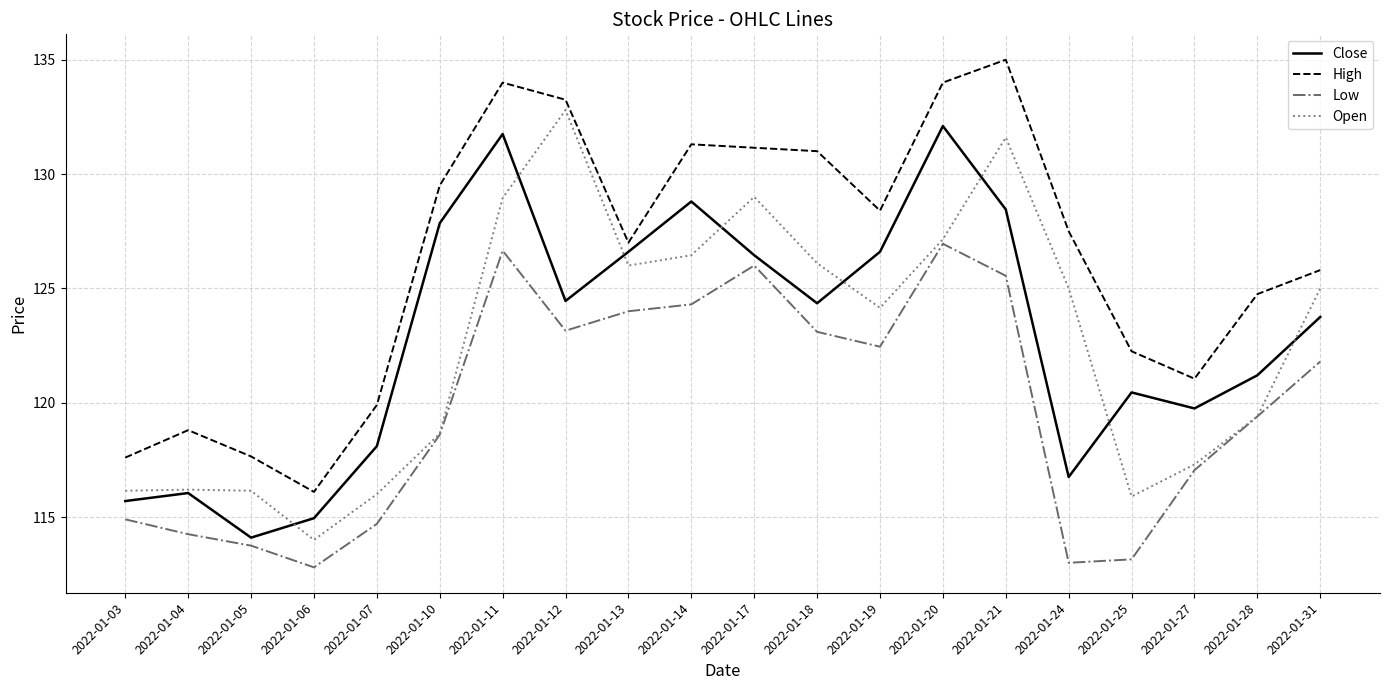

How many distinct data groups are displayed?

4